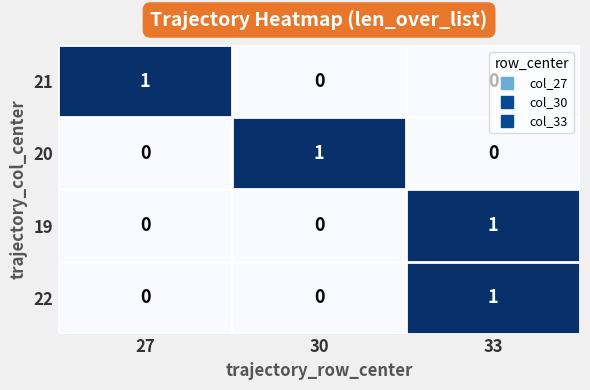

Is it true that 21 equals 0 at 27?

False